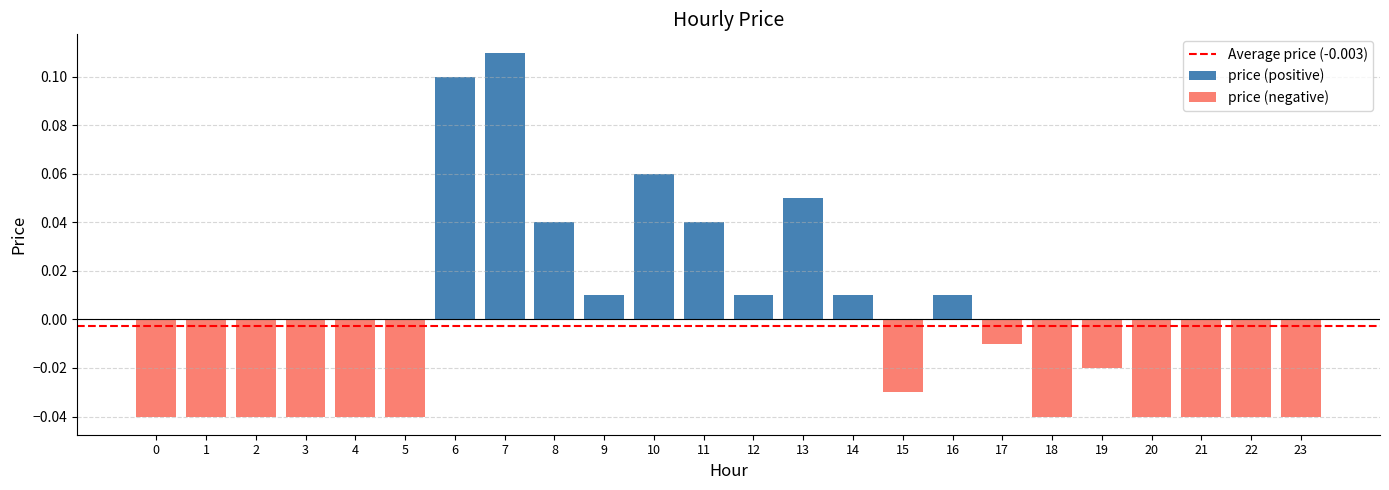

The chart shows a value of -0.0 at 15. True or false?

False